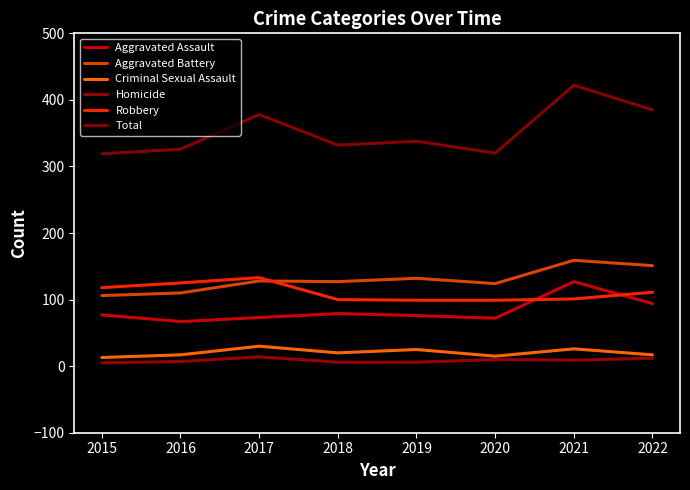

True or false: Criminal Sexual Assault and Total cross at least once.

False